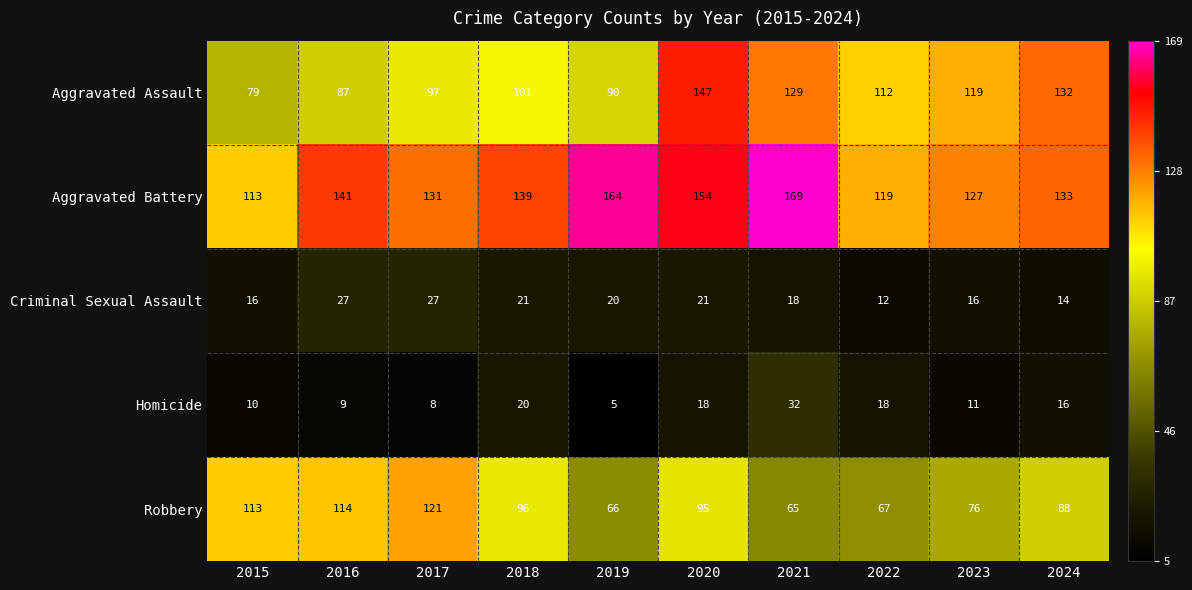

Rank the series by their maximum value, from lowest to highest.

Criminal Sexual Assault, Homicide, Robbery, Aggravated Assault, Aggravated Battery